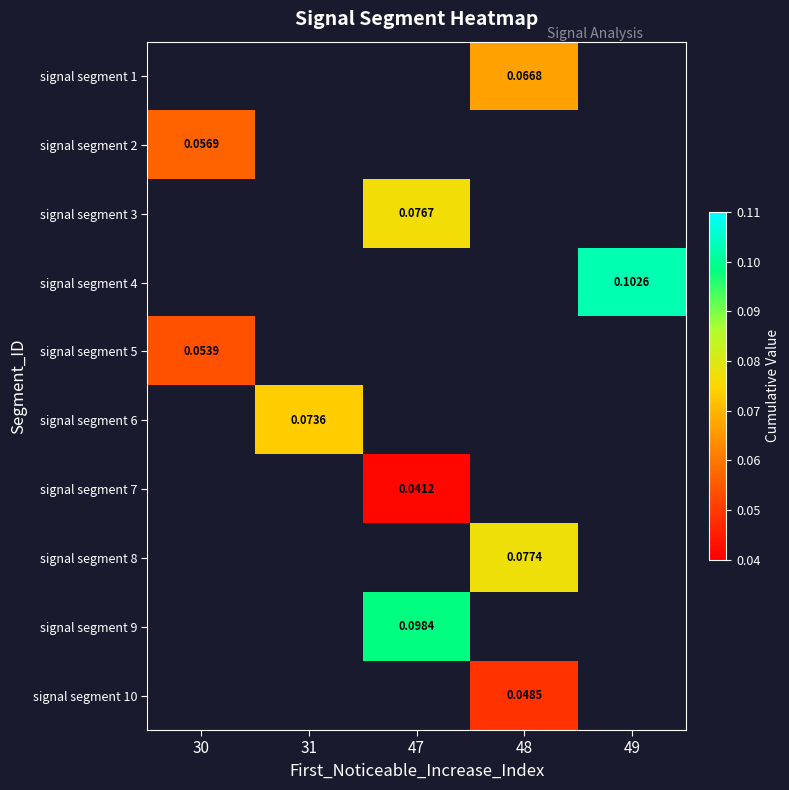

Is the value of signal segment 5 at 49 greater than the value of signal segment 7 at 47?

No